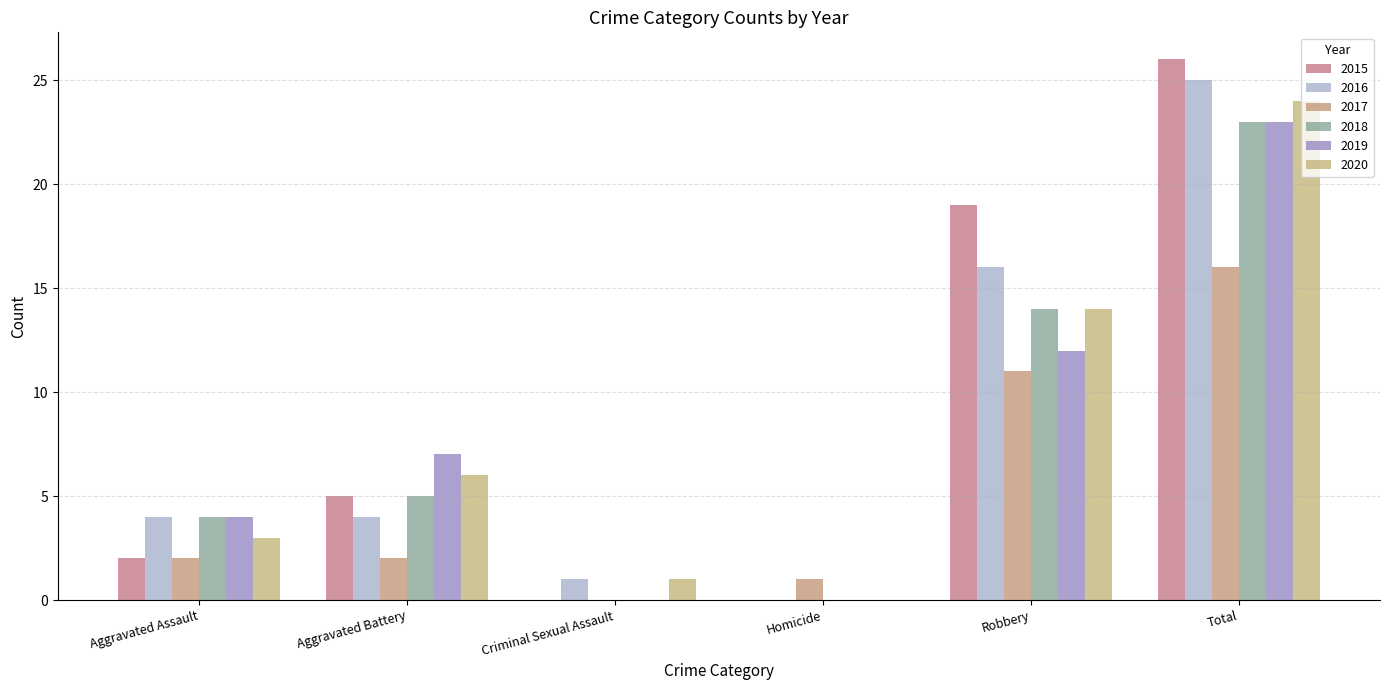

What are all the series names shown in the legend?

2015, 2016, 2017, 2018, 2019, 2020